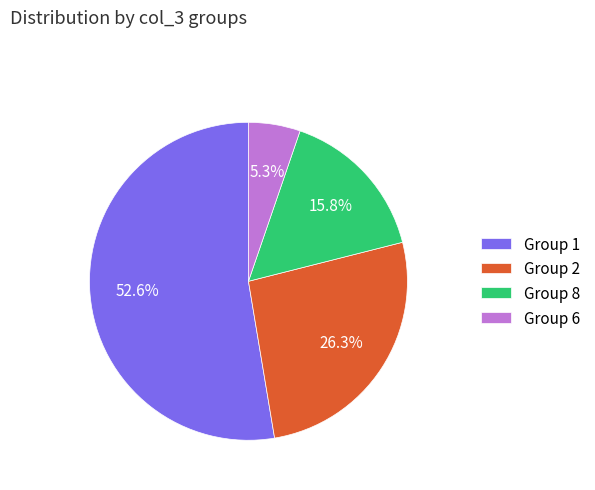

Is there any slice that represents more than half of the pie?

Yes